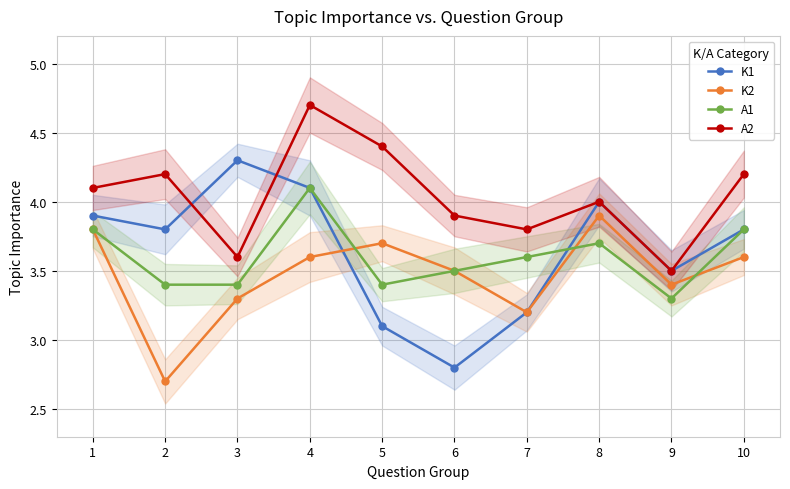

What is the approximate value of A2 at 7?

3.8